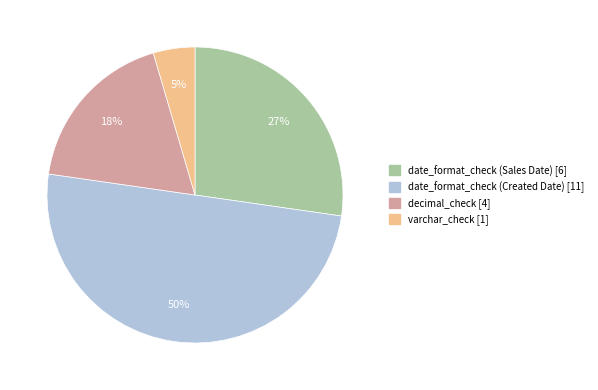

To the nearest percent, what is the average slice percentage?

25%